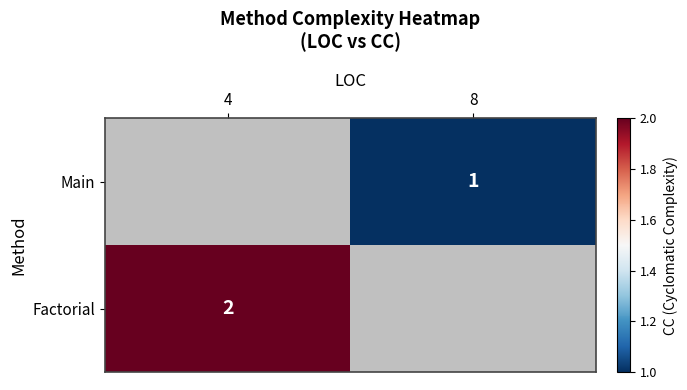

True or false: Factorial has a value of 1 at 4.

False